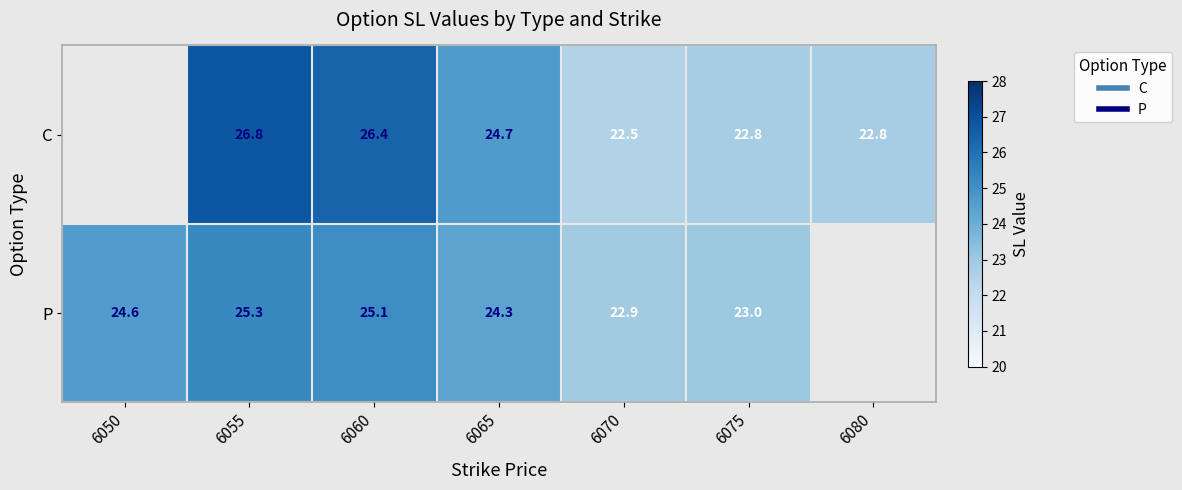

How many data points does each series have?

7